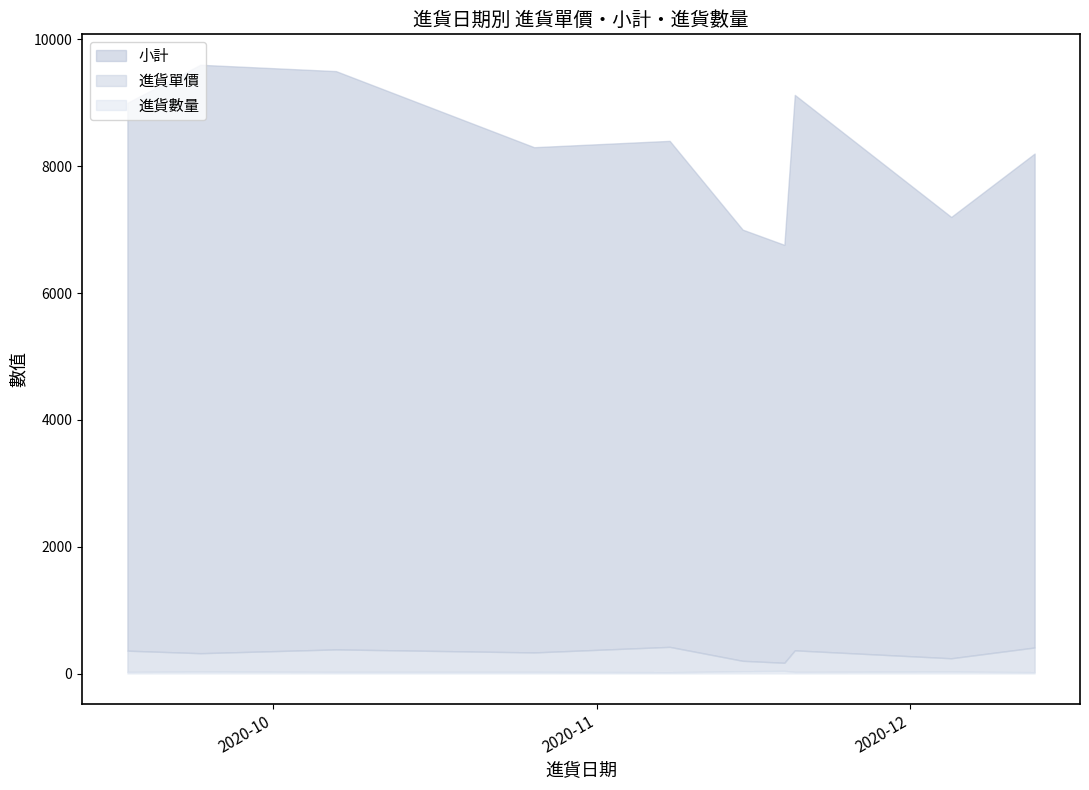

How many values in the 小計 series are below 8400?

5